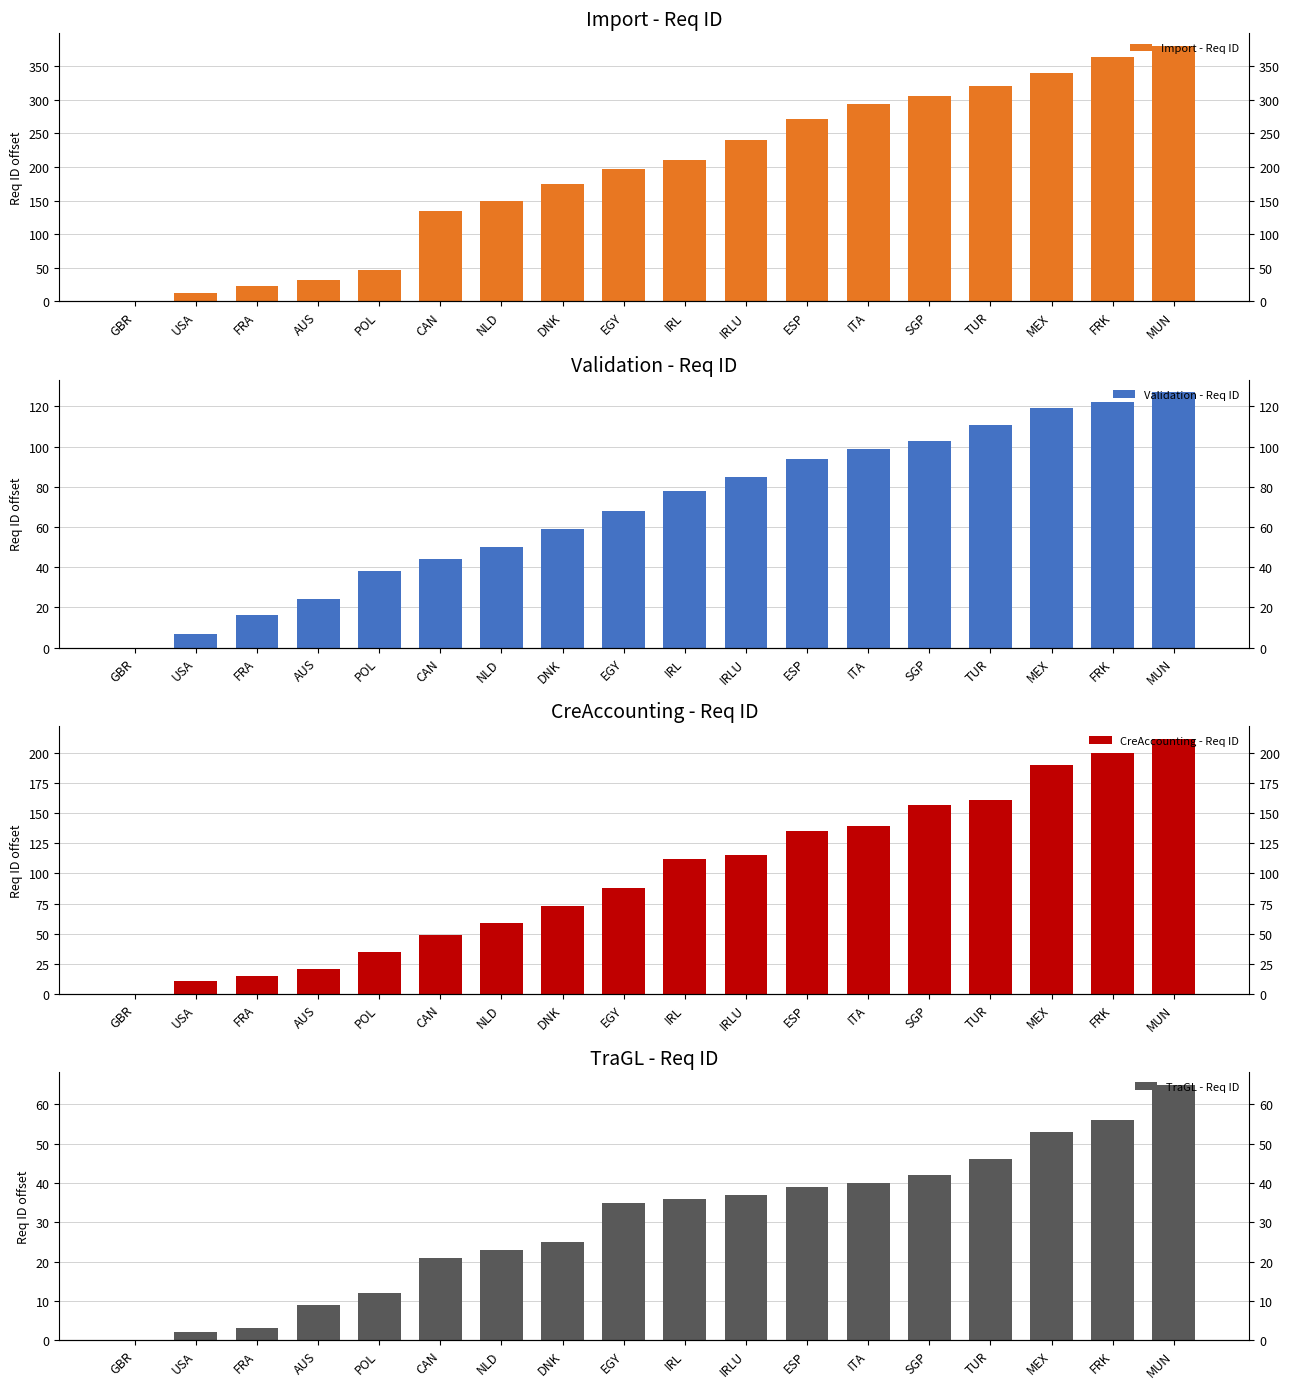

Which label corresponds to the smallest value in the chart?

GBR